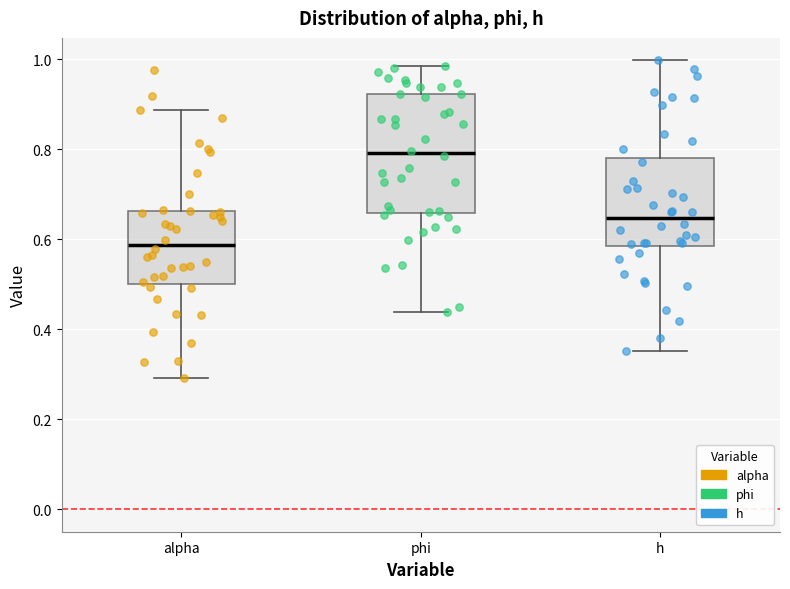

Which box's median line is the lowest?

alpha